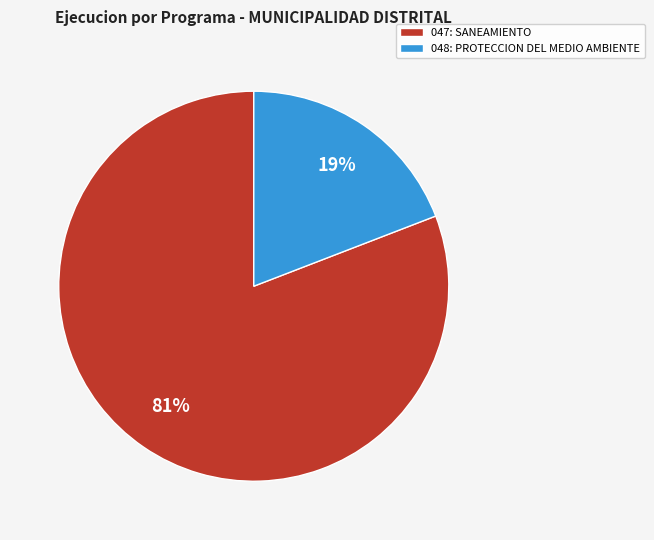

The 047: SANEAMIENTO slice represents 81% of the pie. True or false?

True